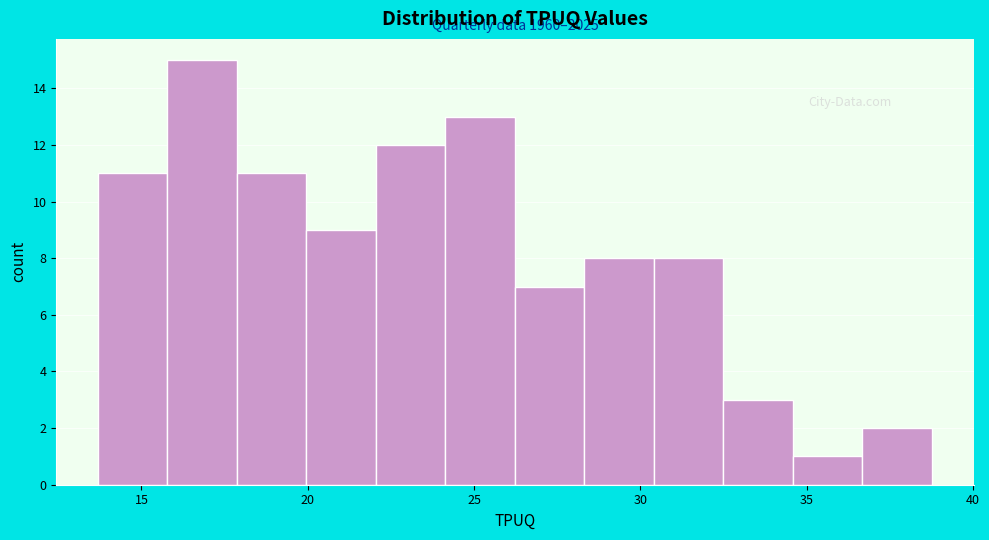

Which range on the x-axis has the tallest bar?

16.0 to 18.0